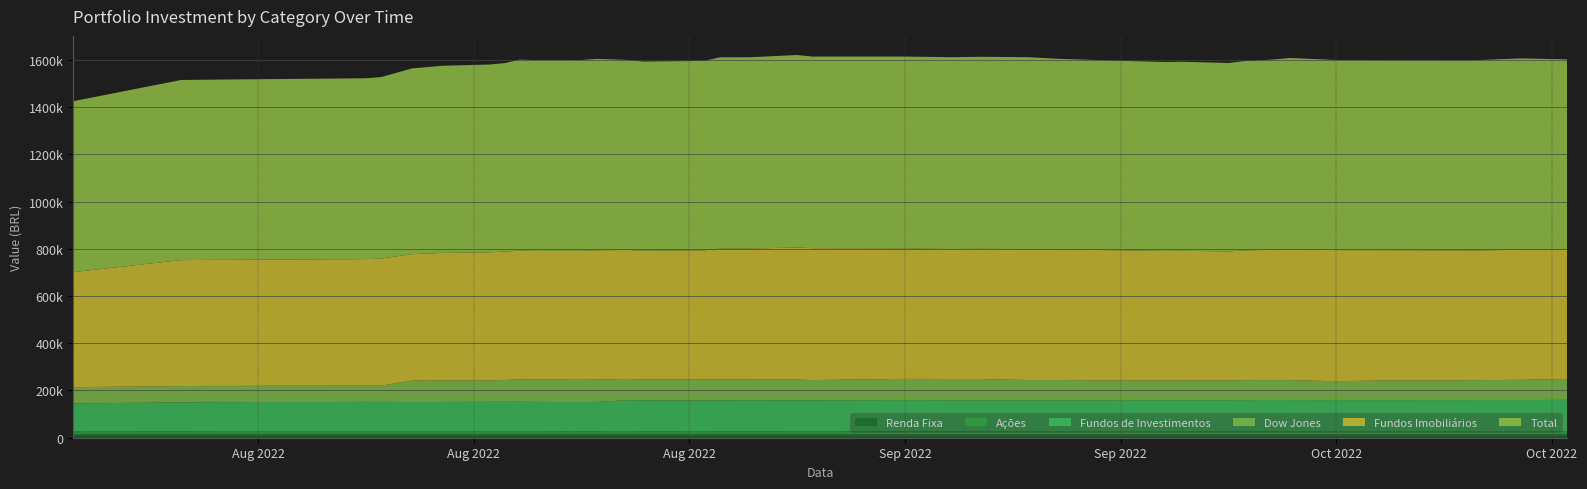

Reading left to right, extract all data points from this chart.

Fundos de Investimentos: 117484.1	122779.9	122899.8	123428.8	123489.8	123615.0	123679.0	123743.0	123809.7	123939.3	124004.0	124070.8	124136.1	131229.1	131299.2	131368.1	131436.4	131501.4	131569.0	131637.6	131773.0	131975.8	132111.2	132247.7	132383.9	132518.4	132723.8	132858.7	132925.1	132994.1	133063.0	133284.7	133353.0	133422.5	133561.6	133771.2	133980.3	134118.7
Fundos Imobiliários: 487055.6	533358.5	533217.6	535534.8	538180.2	535089.7	540386.5	542476.8	543304.2	545387.5	544898.7	545586.1	547708.0	546123.3	544801.7	546180.6	546840.8	553825.3	554556.5	559356.2	558254.1	552334.4	550311.8	551273.4	554077.8	553522.0	550153.5	548647.7	548156.3	545511.6	549032.9	552289.2	554834.8	554979.0	551720.8	549049.5	550641.2	547268.4
Ações: 14198.8	13490.6	14025.4	14904.1	14763.3	14398.2	14431.9	14873.1	14837.0	14860.7	14289.1	13805.8	14005.5	14404.9	13685.5	13296.2	13170.7	13422.6	13526.6	13293.2	13129.3	13819.2	13140.3	12914.7	12786.8	12622.4	12671.1	12529.7	12598.4	12482.7	12731.2	12948.6	12607.0	12450.4	12323.9	12196.7	12137.9	12803.1
Renda Fixa: 13415.6	13416.9	13414.9	13400.2	13398.2	13392.0	13389.8	13385.4	13383.2	13382.4	13381.6	13380.9	13380.1	13378.9	13378.9	13378.9	13379.0	13379.0	13379.0	13379.1	13379.1	13376.4	13376.0	13375.6	13376.2	13377.3	13380.2	13374.2	13374.0	13373.9	13373.7	13373.4	13373.2	13373.0	13375.8	13380.3	13386.9	13391.1
Dow Jones: 68900.0	68900.0	68900.0	68900.0	68900.0	90577.6	90577.6	90577.6	92513.2	94364.0	94364.0	94364.0	94364.0	89915.7	88527.8	88527.8	88527.8	88527.8	87845.8	87845.8	85865.9	89920.3	89920.3	89920.3	85558.2	85558.2	83409.9	83409.9	84375.9	84375.9	84375.9	84375.9	84375.9	80112.6	83055.2	84171.0	85713.6	88790.4
Total: 723637.8	762449.6	762961.3	765575.6	768139.1	786480.2	792307.2	794898.3	797812.7	808715.9	807719.6	807989.6	810375.8	804386.3	800840.6	801899.3	802502.2	809803.7	810024.5	814659.5	811355.4	812301.9	812103.9	812975.9	812811.3	806410.4	801465.8	799947.5	800457.2	797765.5	801604.2	805299.1	809078.1	804731.0	804474.4	805698.7	810066.1	805467.0